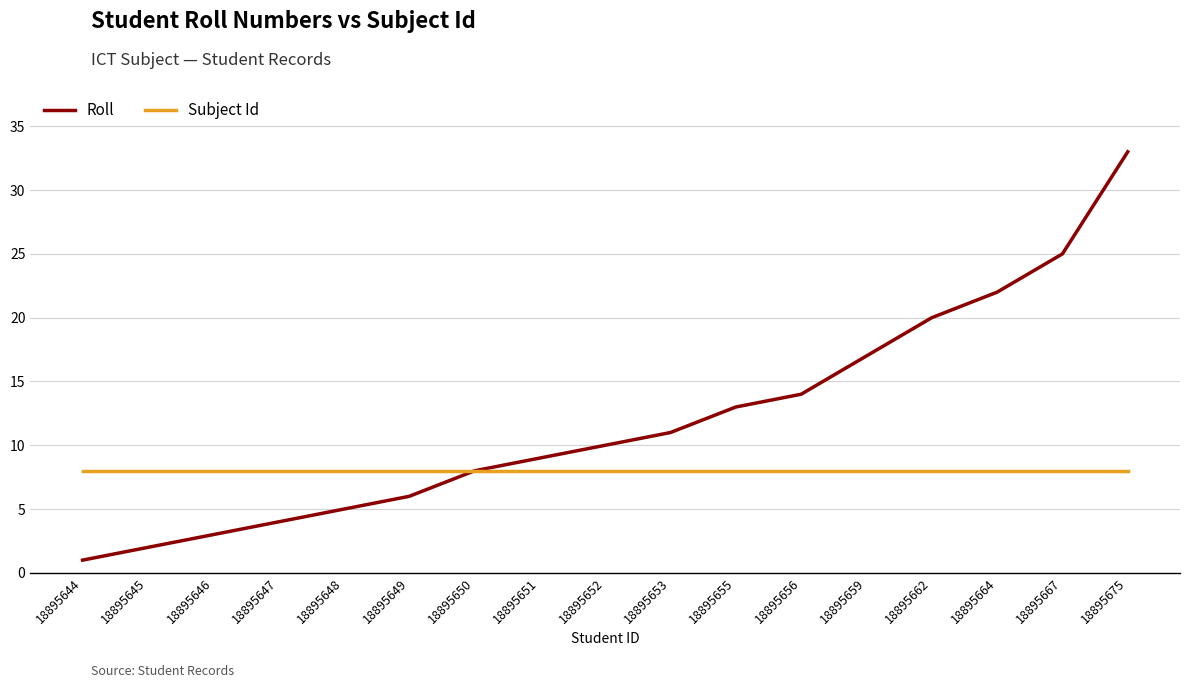

Is this an area chart (filled region under the line)?

No